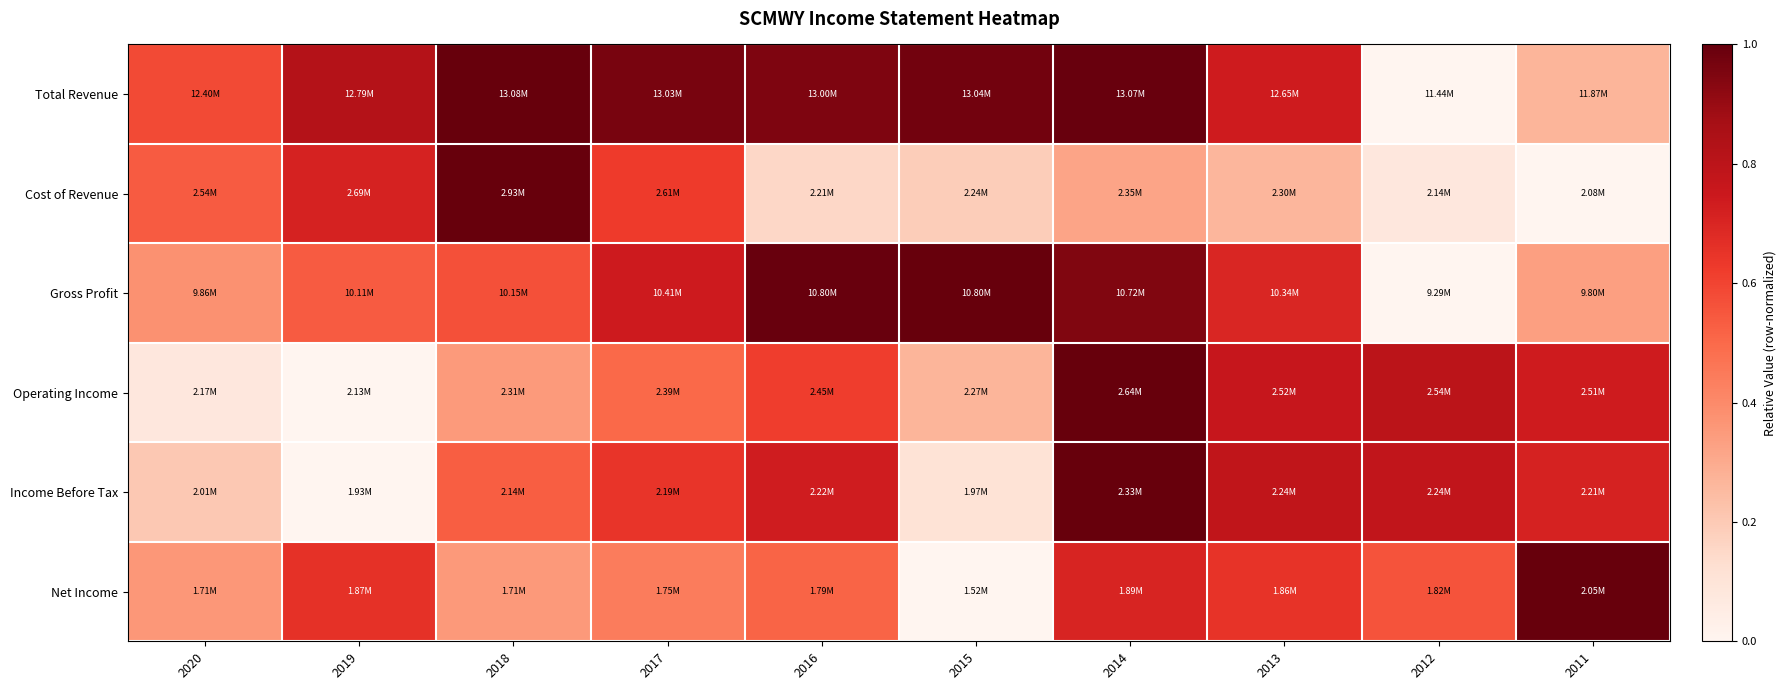

Count the number of categories in the chart.

10